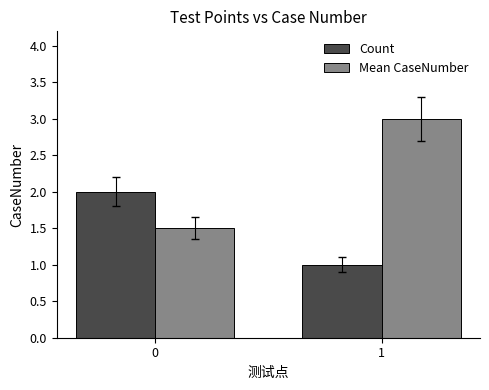

List the series in order of their overall mean, lowest first.

Count, Mean CaseNumber